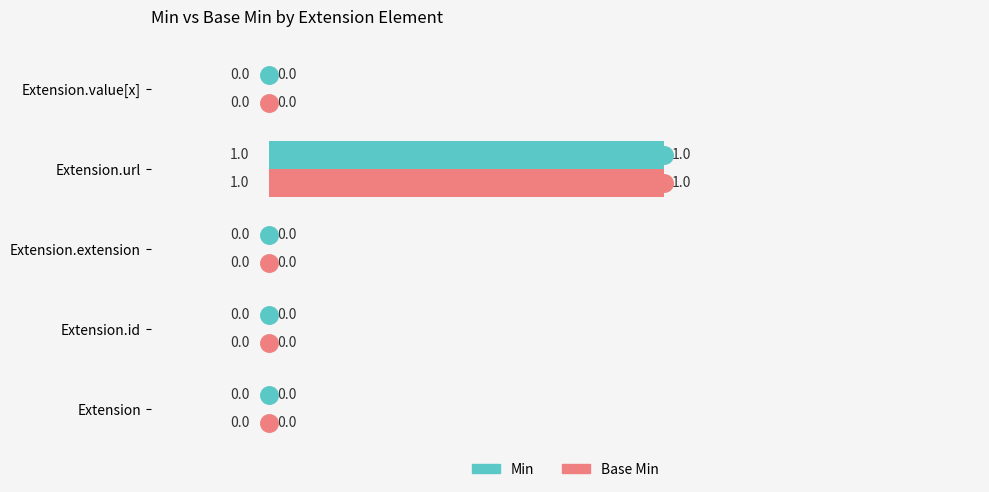

Is it true that Min equals 0 at Extension.url?

False